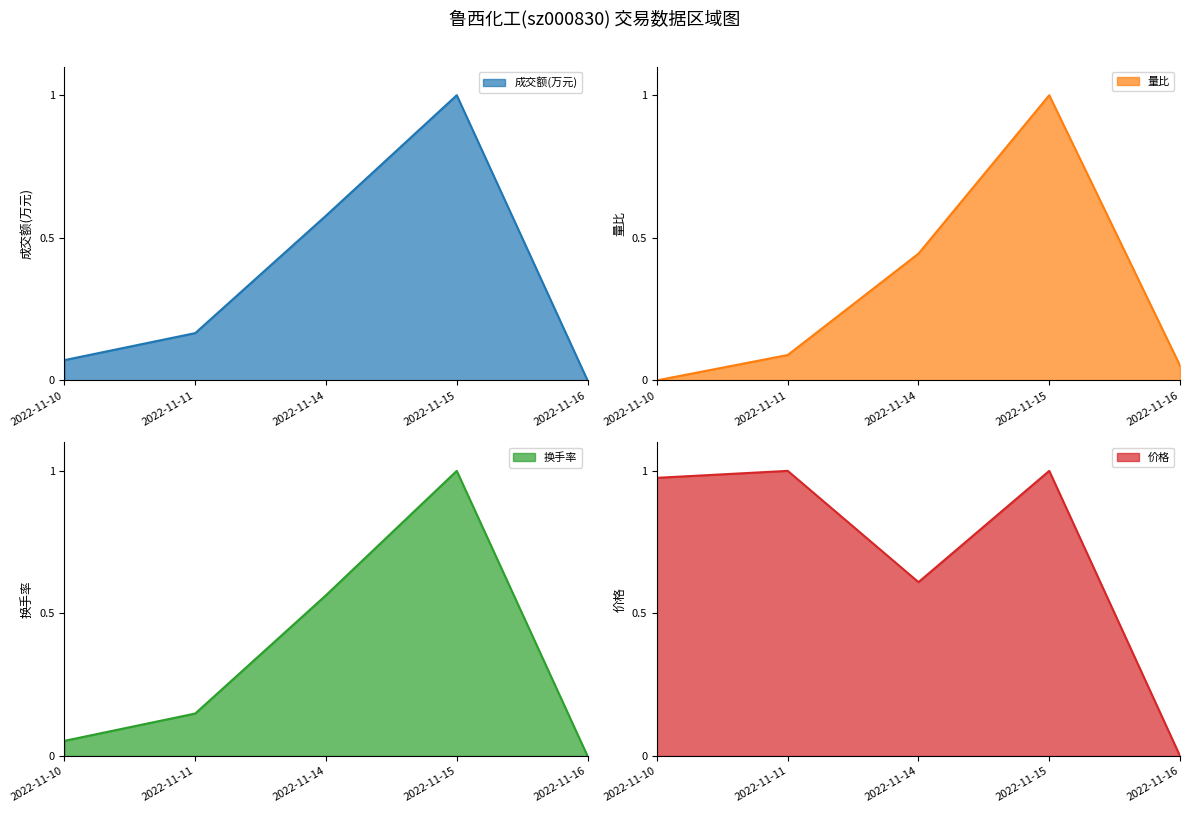

True or false: 成交额(万元) and 价格 intersect in this chart.

False